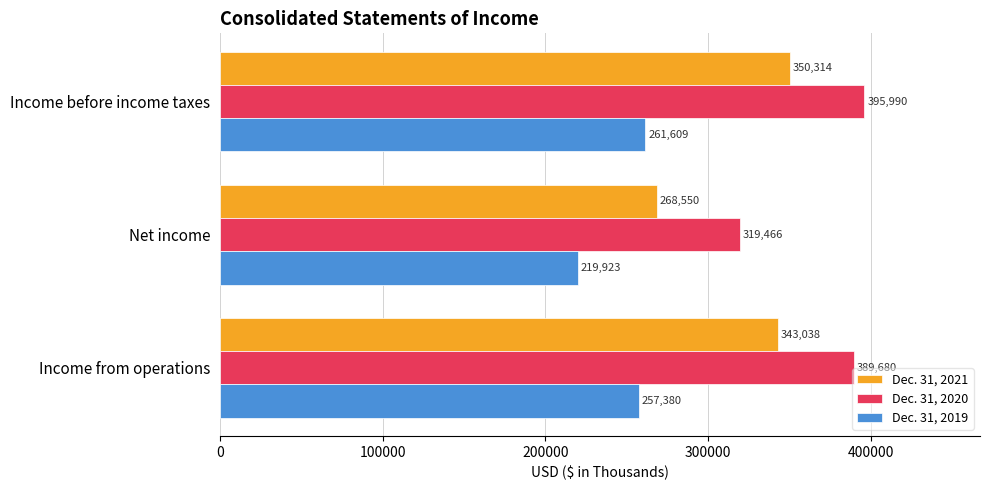

The value of Dec. 31, 2021 at Income before income taxes is 350314. True or false?

True